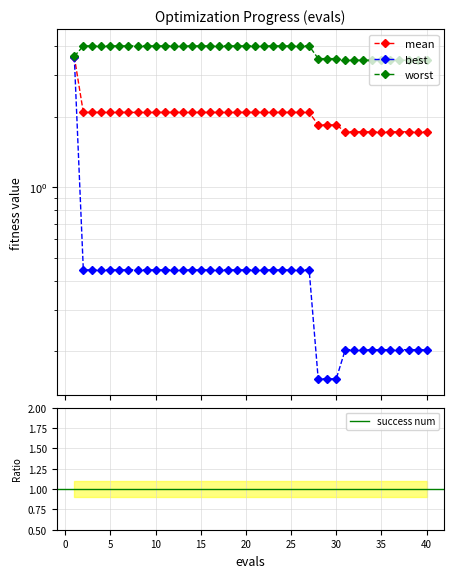

What is the difference between the second highest and second lowest values in the best series?

0.3